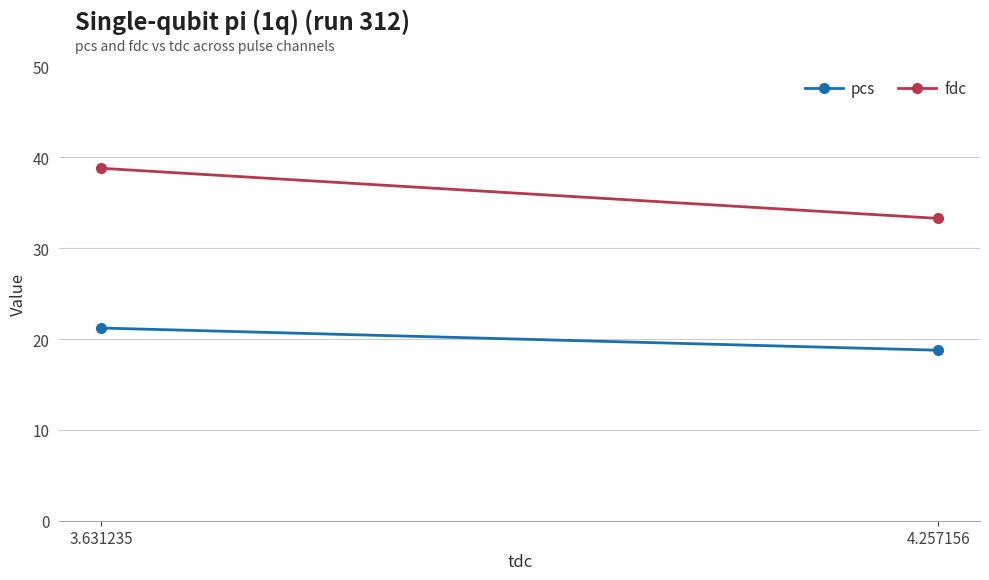

What is the label of the 1st point from the right?

4.257156